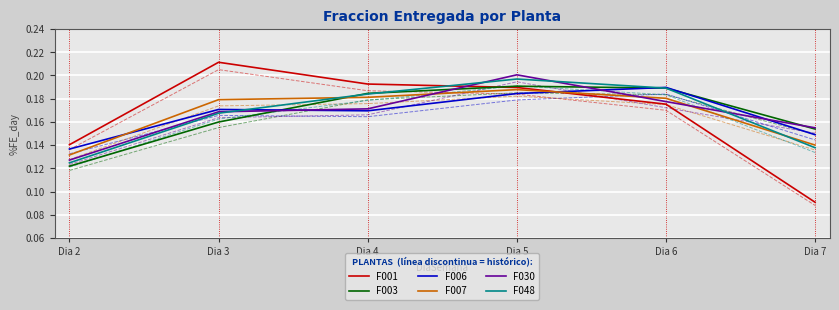

The value of F003 at Dia 4 is 0.2. True or false?

True